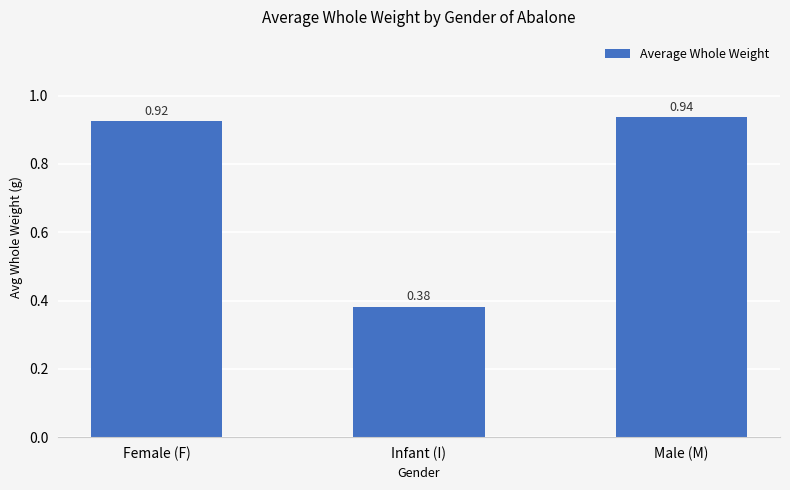

How many series are shown in this chart?

1